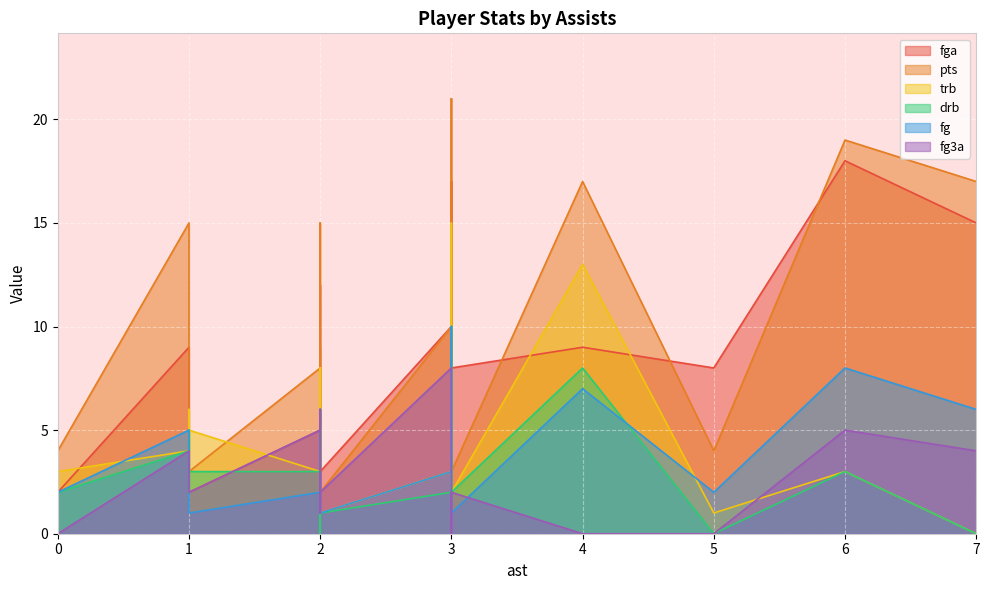

True or false: fga and drb intersect in this chart.

True